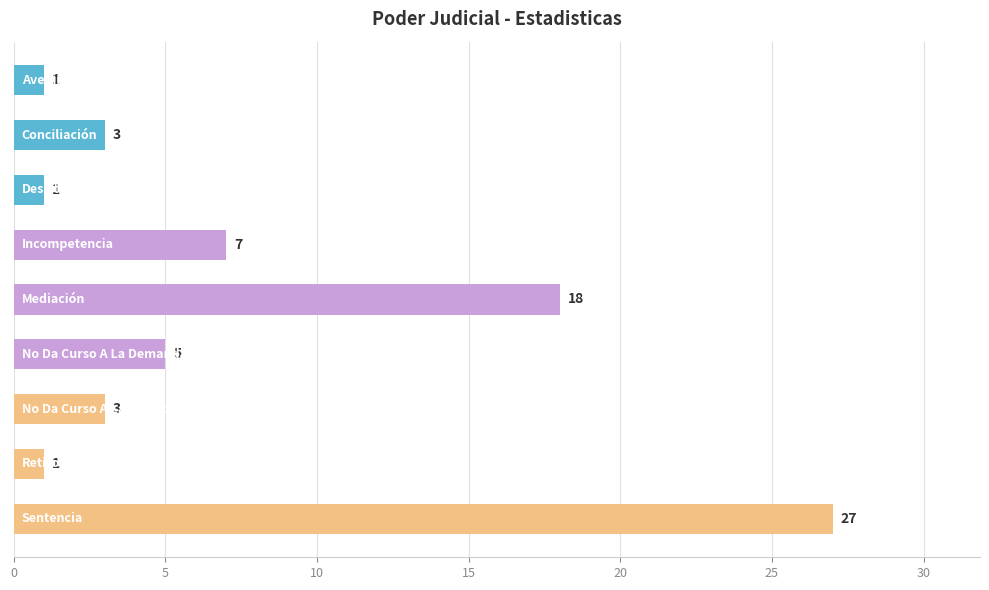

What is the difference between the maximum and minimum values?

26